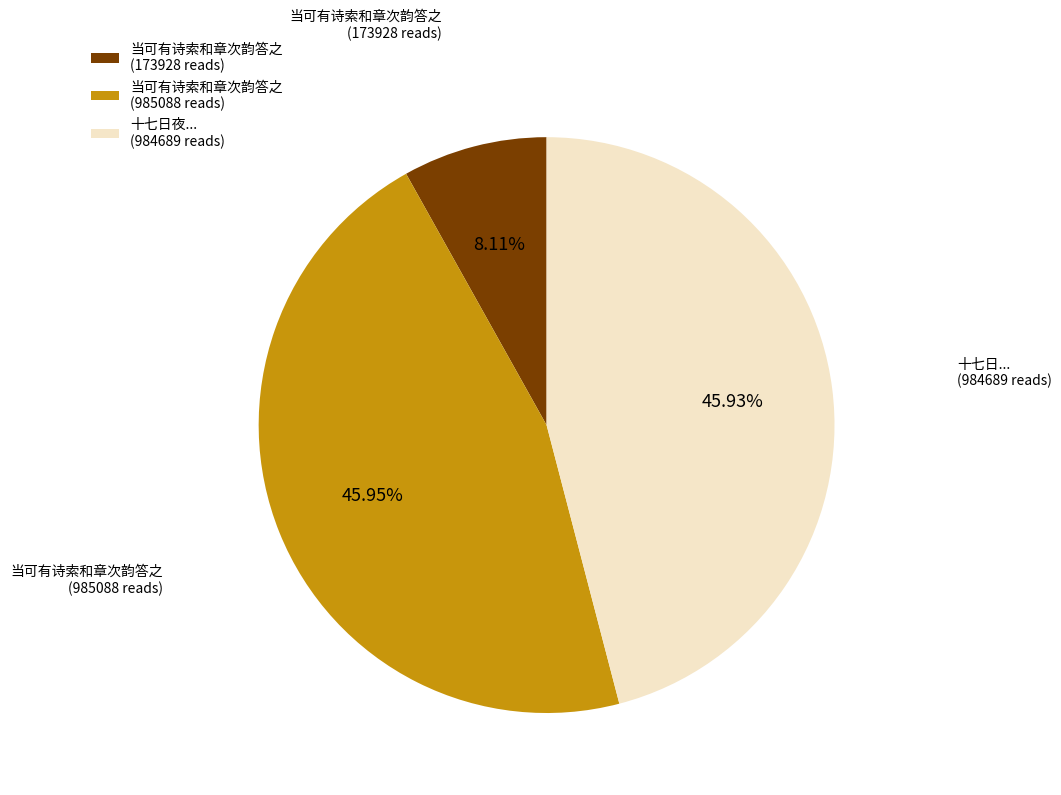

What is the ratio of the value at 十七日夜... (984689 reads) to the value at 当可有诗索和章次韵答之 (985088 reads)?

1.0